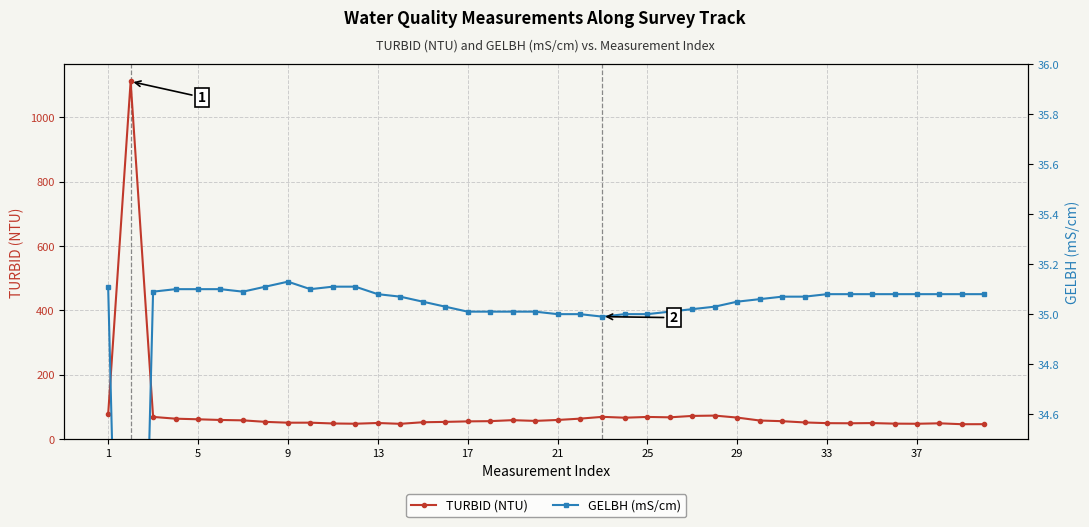

How many lines are shown in the chart?

2